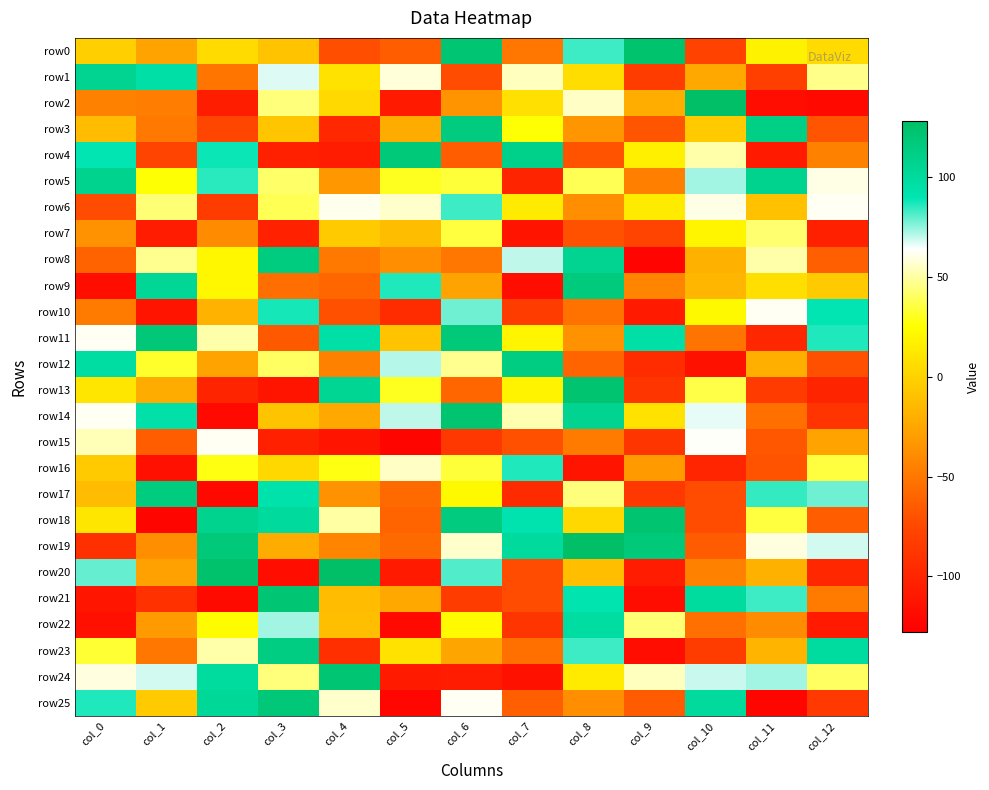

Reading left to right, transcribe all the data shown in this chart.

row0: col_0=-2	col_1=-27	col_2=5	col_3=-9	col_4=-72	col_5=-64	col_6=121	col_7=-50	col_8=83	col_9=123	col_10=-79	col_11=18	col_12=5
row1: col_0=106	col_1=95	col_2=-51	col_3=67	col_4=9	col_5=58	col_6=-73	col_7=54	col_8=6	col_9=-83	col_10=-24	col_11=-81	col_12=46
row2: col_0=-45	col_1=-47	col_2=-106	col_3=44	col_4=4	col_5=-108	col_6=-35	col_7=8	col_8=55	col_9=-21	col_10=127	col_11=-118	col_12=-121
row3: col_0=-13	col_1=-49	col_2=-76	col_3=-7	col_4=-98	col_5=-22	col_6=115	col_7=26	col_8=-34	col_9=-68	col_10=-4	col_11=111	col_12=-68
row4: col_0=89	col_1=-78	col_2=88	col_3=-104	col_4=-107	col_5=117	col_6=-64	col_7=109	col_8=-69	col_9=17	col_10=51	col_11=-108	col_12=-45
row5: col_0=107	col_1=26	col_2=85	col_3=41	col_4=-33	col_5=30	col_6=34	col_7=-101	col_8=38	col_9=-46	col_10=73	col_11=107	col_12=60
row6: col_0=-73	col_1=43	col_2=-83	col_3=38	col_4=61	col_5=56	col_6=83	col_7=14	col_8=-38	col_9=14	col_10=60	col_11=-10	col_12=62
row7: col_0=-36	col_1=-107	col_2=-39	col_3=-103	col_4=-5	col_5=-12	col_6=35	col_7=-113	col_8=-70	col_9=-78	col_10=20	col_11=42	col_12=-104
row8: col_0=-61	col_1=47	col_2=21	col_3=114	col_4=-49	col_5=-38	col_6=-50	col_7=70	col_8=106	col_9=-125	col_10=-19	col_11=51	col_12=-63
row9: col_0=-117	col_1=103	col_2=21	col_3=-55	col_4=-59	col_5=86	col_6=-27	col_7=-118	col_8=116	col_9=-43	col_10=-16	col_11=7	col_12=-5
row10: col_0=-48	col_1=-113	col_2=-18	col_3=87	col_4=-71	col_5=-95	col_6=78	col_7=-83	col_8=-53	col_9=-108	col_10=22	col_11=62	col_12=89
row11: col_0=62	col_1=118	col_2=51	col_3=-66	col_4=95	col_5=-9	col_6=117	col_7=20	col_8=-36	col_9=95	col_10=-52	col_11=-99	col_12=86
row12: col_0=97	col_1=32	col_2=-27	col_3=40	col_4=-45	col_5=71	col_6=47	col_7=113	col_8=-60	col_9=-95	col_10=-115	col_11=-20	col_12=-71
row13: col_0=11	col_1=-22	col_2=-101	col_3=-113	col_4=104	col_5=30	col_6=-59	col_7=19	col_8=122	col_9=-88	col_10=36	col_11=-84	col_12=-101
row14: col_0=62	col_1=94	col_2=-121	col_3=-8	col_4=-24	col_5=70	col_6=122	col_7=52	col_8=106	col_9=9	col_10=66	col_11=-54	col_12=-89
row15: col_0=53	col_1=-64	col_2=62	col_3=-104	col_4=-113	col_5=-124	col_6=-87	col_7=-71	col_8=-48	col_9=-88	col_10=63	col_11=-67	col_12=-27
row16: col_0=-5	col_1=-116	col_2=28	col_3=3	col_4=28	col_5=55	col_6=34	col_7=86	col_8=-113	col_9=-31	col_10=-100	col_11=-69	col_12=35
row17: col_0=-13	col_1=114	col_2=-122	col_3=92	col_4=-36	col_5=-57	col_6=22	col_7=-96	col_8=44	col_9=-87	col_10=-73	col_11=84	col_12=78
row18: col_0=11	col_1=-124	col_2=107	col_3=100	col_4=50	col_5=-60	col_6=115	col_7=91	col_8=3	col_9=122	col_10=-73	col_11=35	col_12=-64
row19: col_0=-92	col_1=-38	col_2=117	col_3=-22	col_4=-43	col_5=-57	col_6=56	col_7=100	col_8=127	col_9=117	col_10=-65	col_11=59	col_12=68
row20: col_0=79	col_1=-28	col_2=124	col_3=-117	col_4=127	col_5=-108	col_6=81	col_7=-73	col_8=-11	col_9=-107	col_10=-45	col_11=-19	col_12=-99
row21: col_0=-112	col_1=-91	col_2=-120	col_3=121	col_4=-13	col_5=-24	col_6=-83	col_7=-73	col_8=90	col_9=-118	col_10=99	col_11=83	col_12=-48
row22: col_0=-116	col_1=-31	col_2=24	col_3=73	col_4=-11	col_5=-121	col_6=23	col_7=-88	col_8=97	col_9=43	col_10=-54	col_11=-39	col_12=-108
row23: col_0=33	col_1=-50	col_2=51	col_3=113	col_4=-93	col_5=9	col_6=-26	col_7=-54	col_8=83	col_9=-118	col_10=-83	col_11=-17	col_12=98
row24: col_0=59	col_1=68	col_2=99	col_3=44	col_4=120	col_5=-108	col_6=-107	col_7=-115	col_8=14	col_9=54	col_10=69	col_11=73	col_12=40
row25: col_0=86	col_1=-4	col_2=102	col_3=118	col_4=56	col_5=-123	col_6=62	col_7=-63	col_8=-38	col_9=-65	col_10=100	col_11=-124	col_12=-85